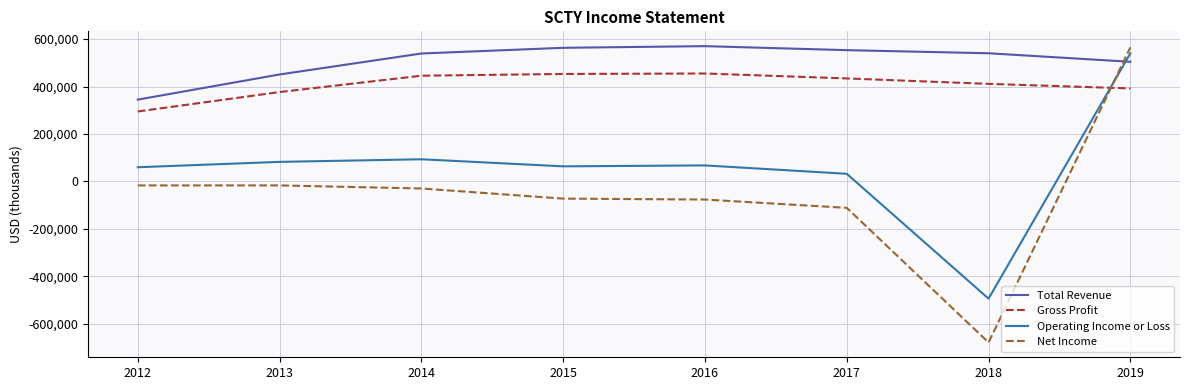

Is the value of Net Income at 2013 greater than the value of Gross Profit at 2018?

No